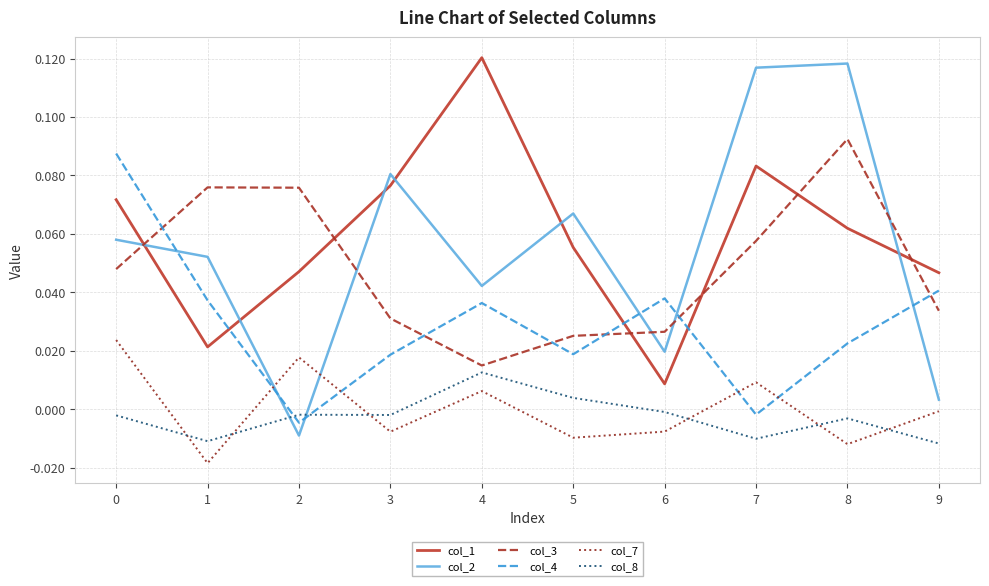

Does the chart display data point markers on the line(s)?

No